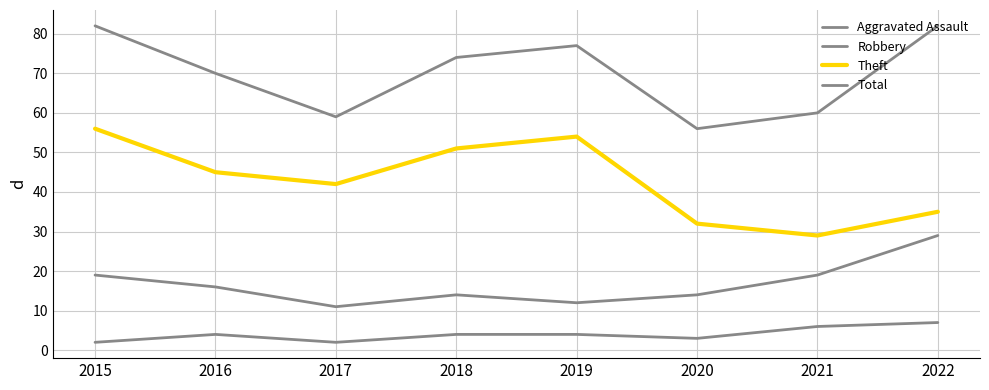

Reading left to right, extract all data points from this chart.

Aggravated Assault: 2	4	2	4	4	3	6	7
Robbery: 19	16	11	14	12	14	19	29
Theft: 56	45	42	51	54	32	29	35
Total: 82	70	59	74	77	56	60	82